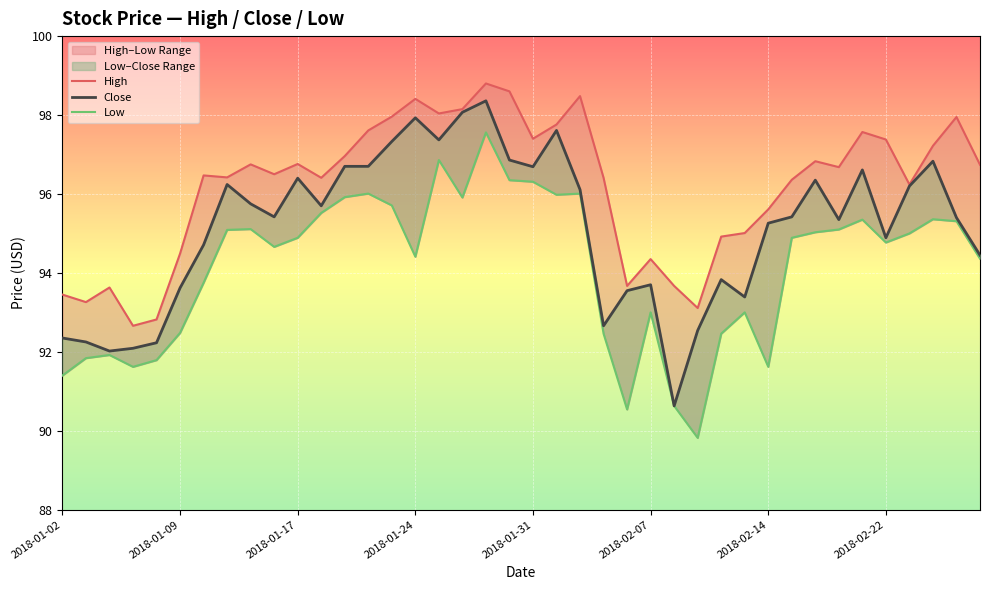

Reading right to left, extract all data points from this chart.

High: 96.7	97.9	97.2	96.2	97.4	97.6	96.7	96.8	96.4	95.6	95.0	94.9	93.1	93.7	94.3	93.7	96.4	98.5	97.8	97.4	98.6	98.8	98.2	98.0	98.4	98.0	97.6	97.0	96.4	96.8	96.5	96.8	96.4	96.5	94.5	92.8	92.7	93.6	93.3	93.4
Close: 94.4	95.4	96.8	96.2	94.9	96.6	95.3	96.3	95.4	95.3	93.4	93.8	92.5	90.6	93.7	93.6	92.7	96.1	97.6	96.7	96.9	98.4	98.1	97.4	97.9	97.3	96.7	96.7	95.7	96.4	95.4	95.8	96.2	94.7	93.6	92.2	92.1	92.0	92.2	92.3
Low: 94.4	95.3	95.4	95.0	94.8	95.3	95.1	95.0	94.9	91.6	93.0	92.5	89.8	90.6	93.0	90.5	92.5	96.0	96.0	96.3	96.3	97.6	95.9	96.9	94.4	95.7	96.0	95.9	95.5	94.9	94.7	95.1	95.1	93.8	92.5	91.8	91.6	91.9	91.8	91.4